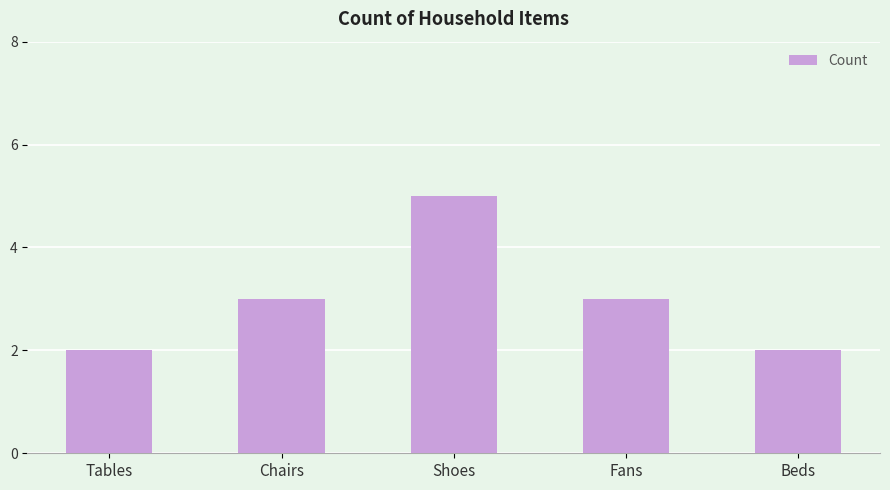

How many categories are shown in the chart?

5